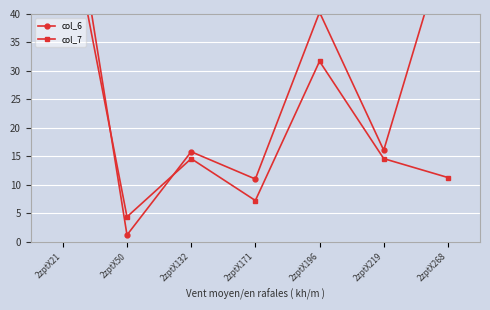

What is the minimum value for col_7?

4.4